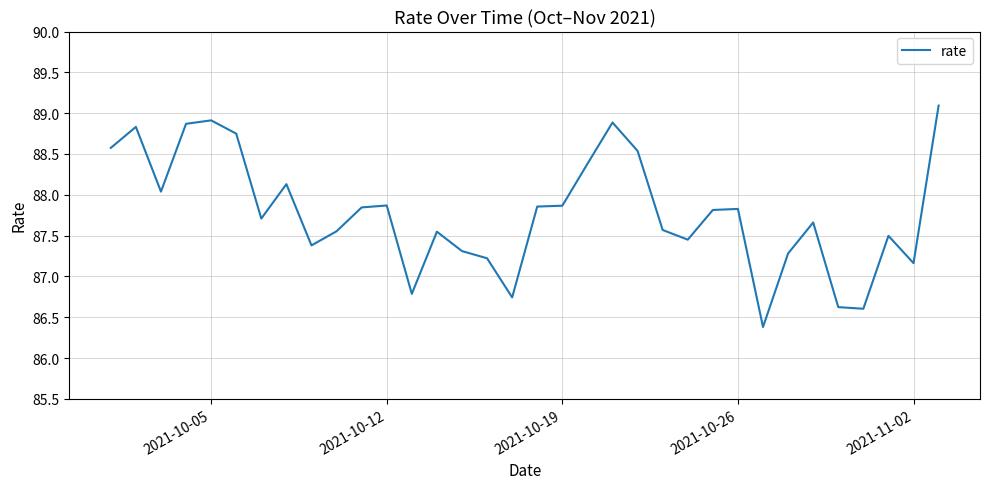

How many lines are shown in the chart?

1